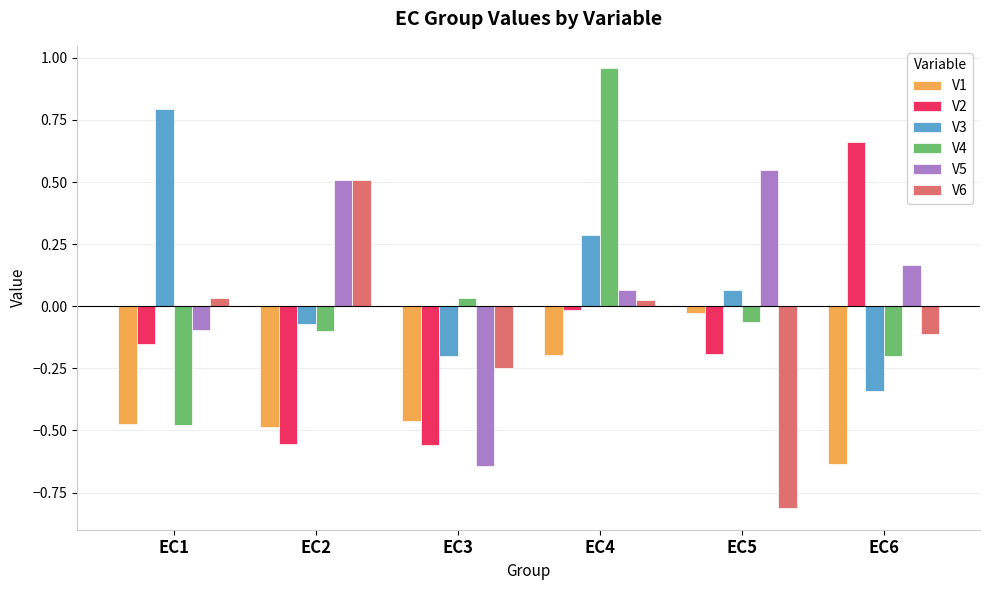

What is the difference between the maximum and second lowest values in the V4 series?

1.2